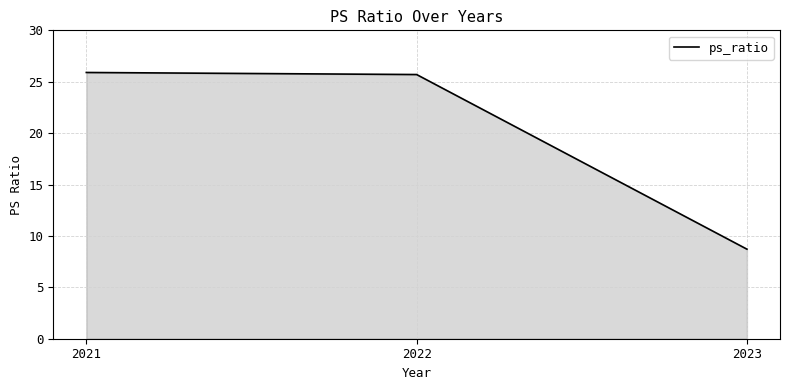

The value at 2023 is 1.8. True or false?

False